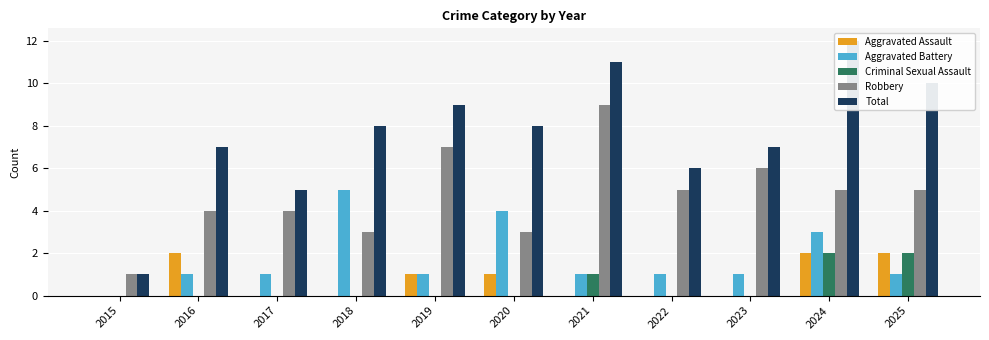

What is the difference between the highest and lowest values at 2021?

11